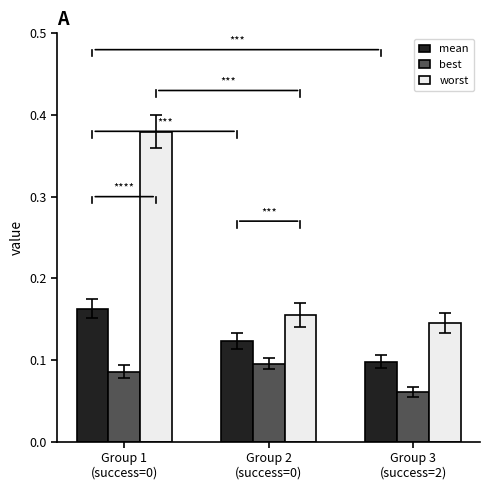

Rank the series at Group 1
(success=0) from highest to lowest value.

worst, mean, best